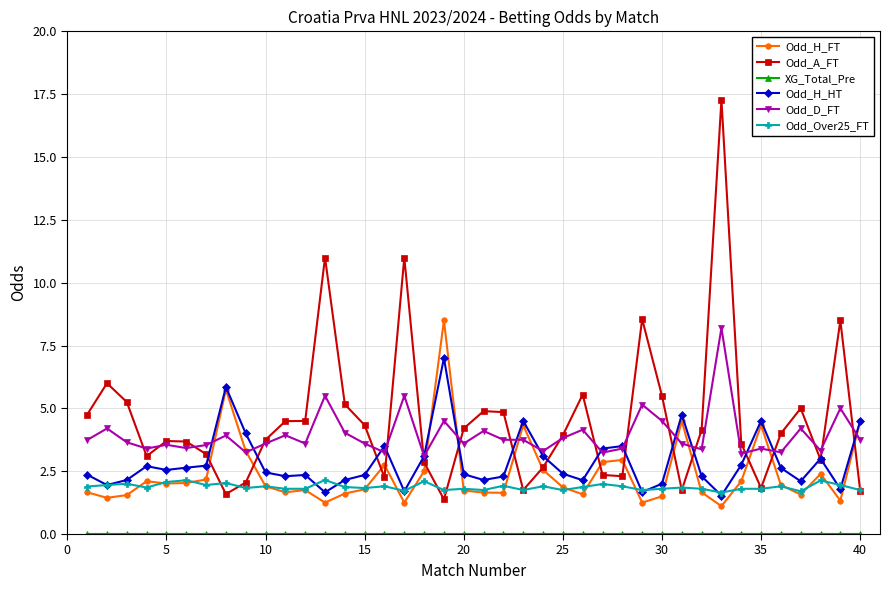

What is the average value of the Odd_Over25_FT series?

1.9